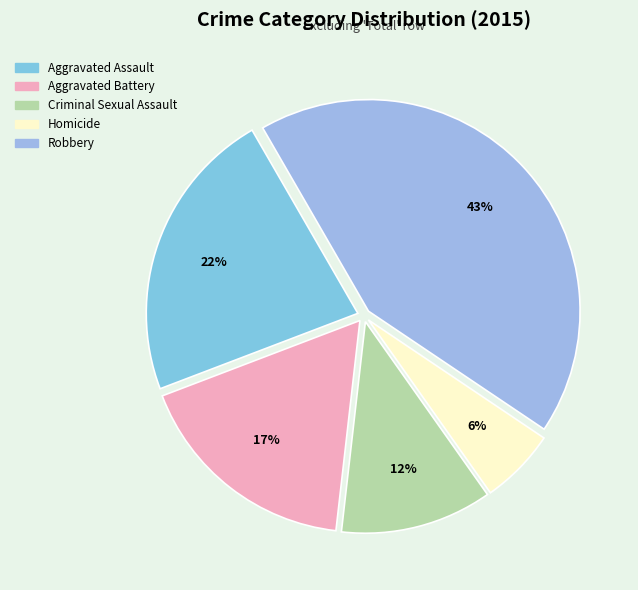

Is there a majority slice in this chart?

No